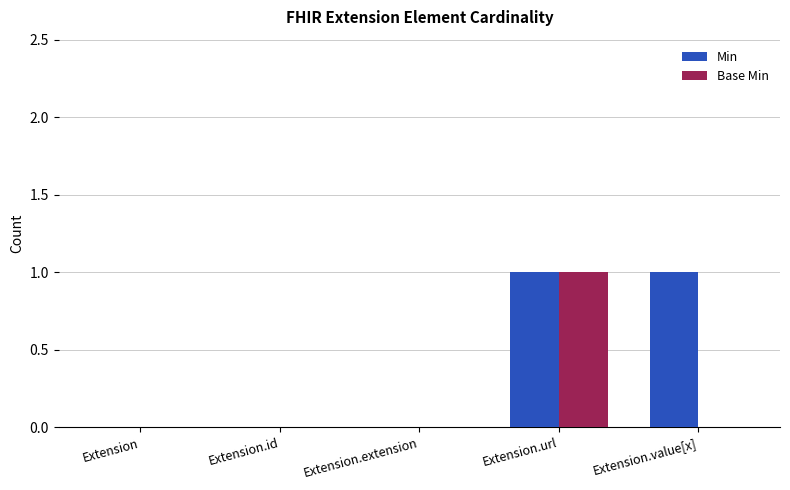

Which series has the largest total across all categories?

Min